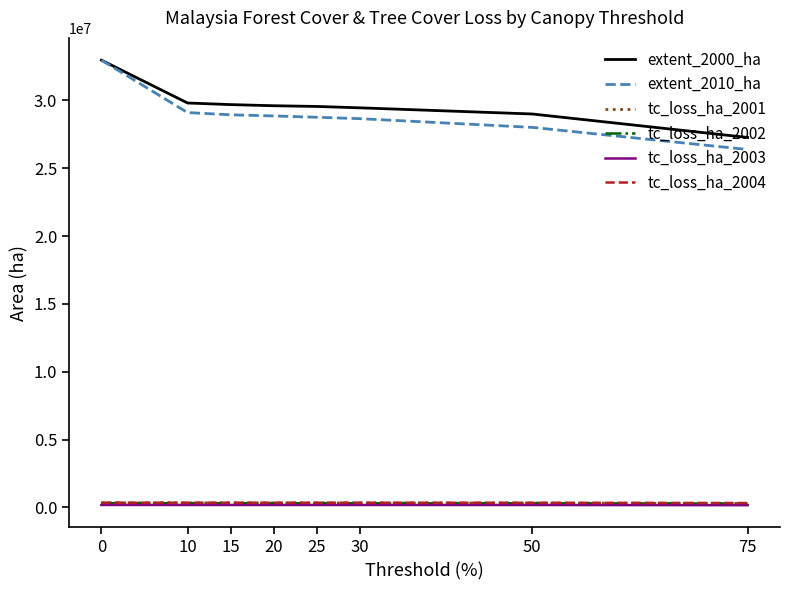

What is the greatest value displayed?

32957849